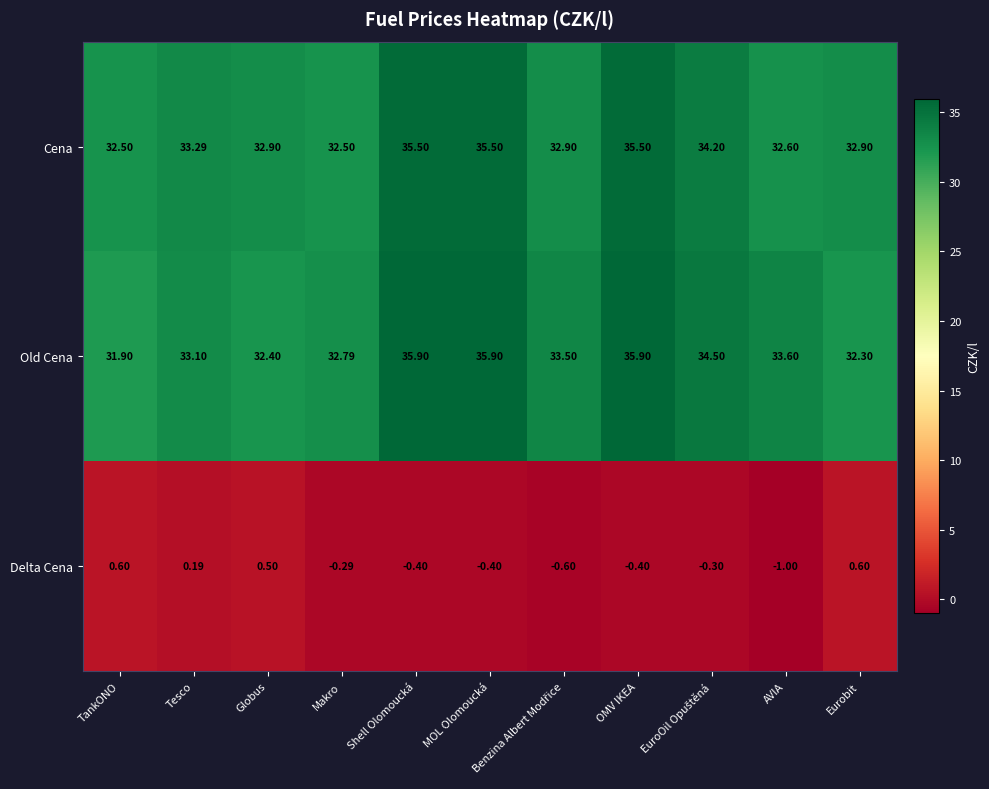

Between Tesco and Makro, which series saw the biggest shift?

Cena